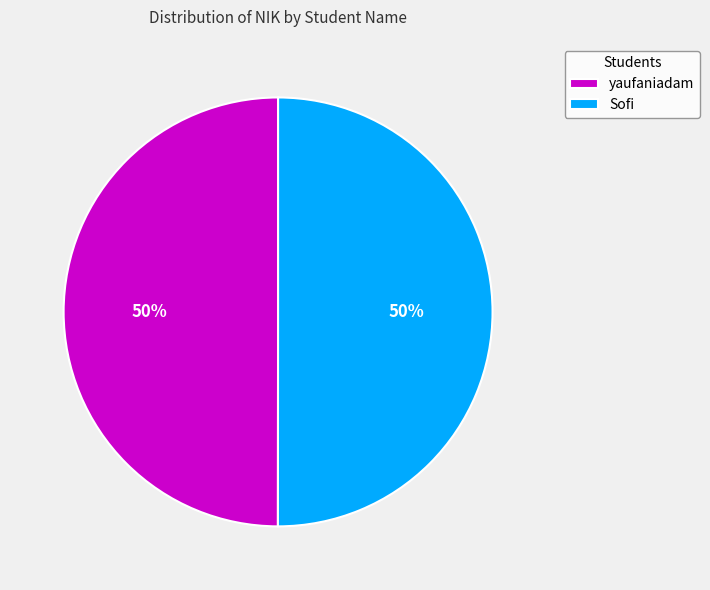

What is the ratio of the value at yaufaniadam to the value at Sofi?

1.0